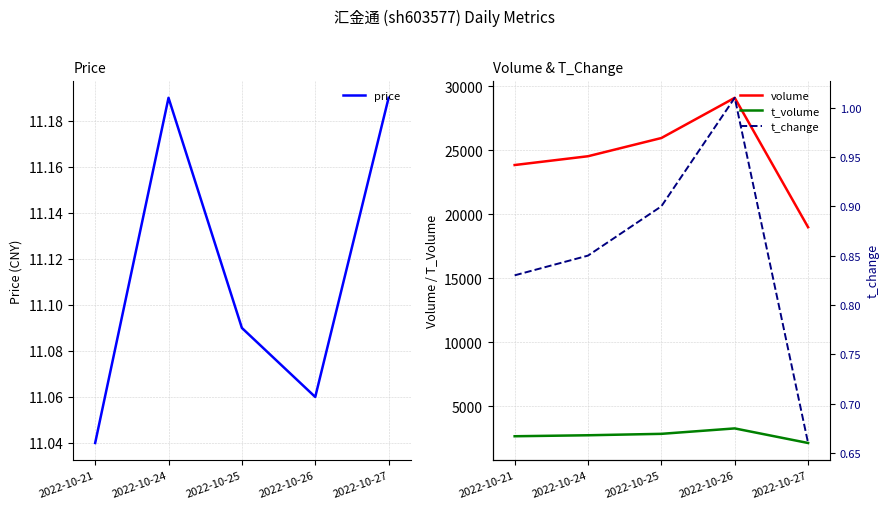

What are all the series names shown in the legend?

price, volume, t_volume, t_change